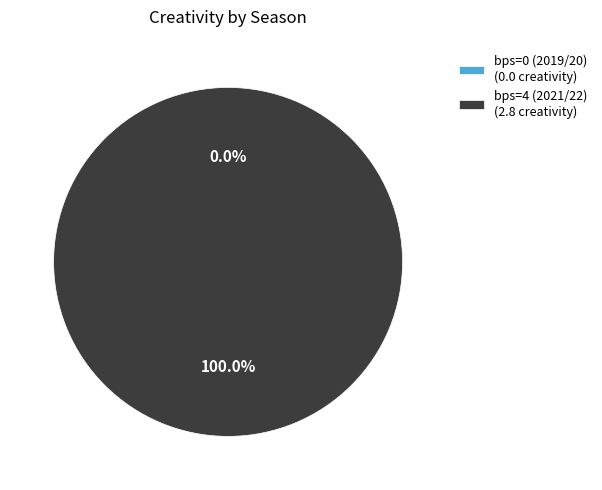

Count the number of slices in the pie.

2